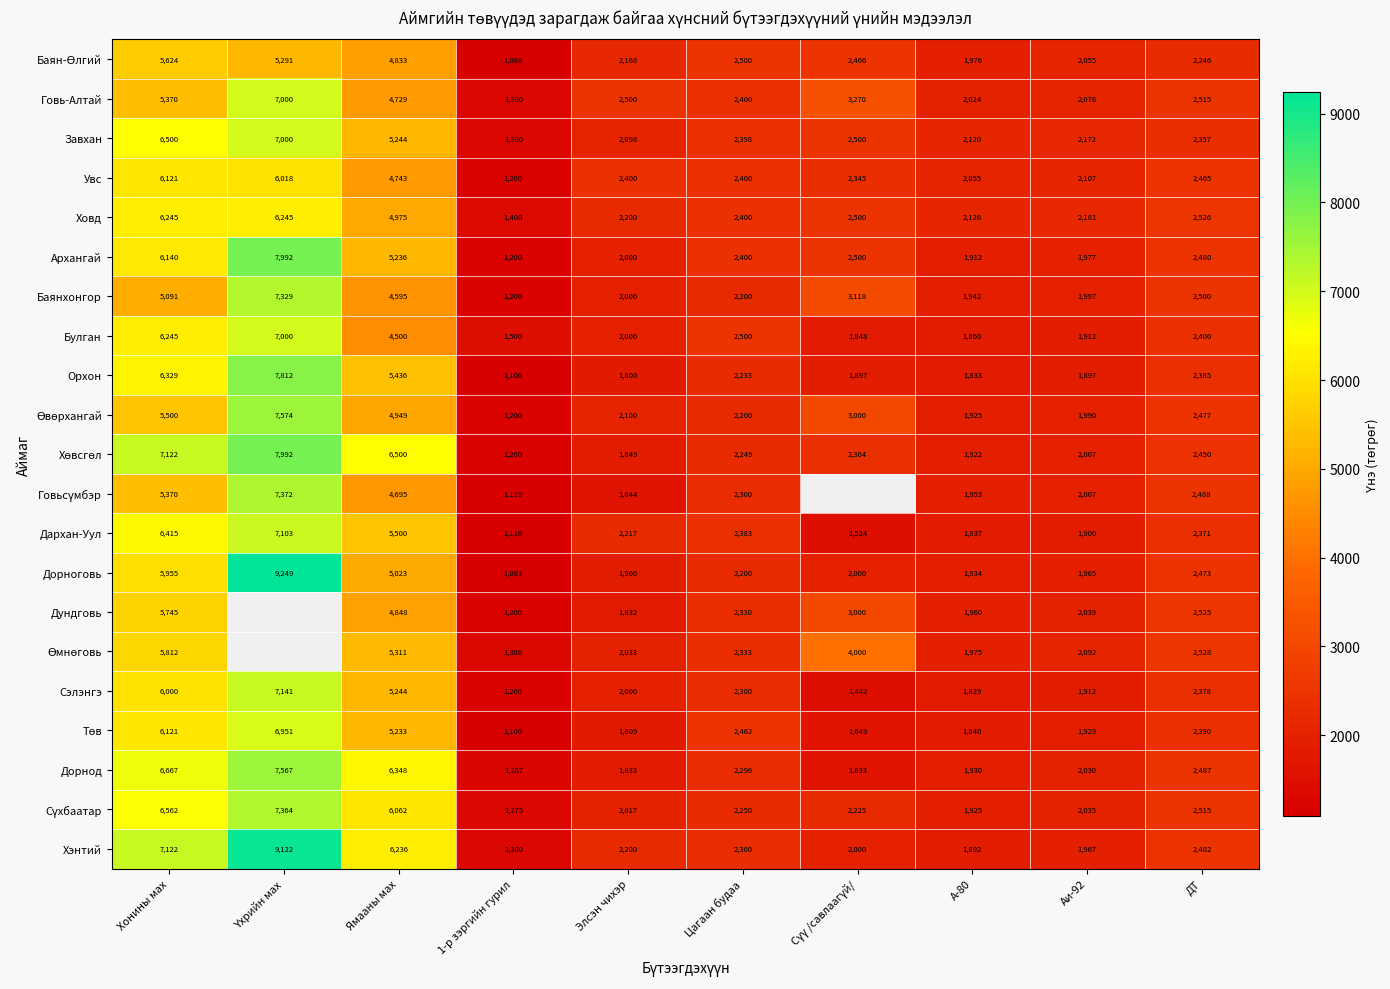

How many categories are shown in the chart?

10